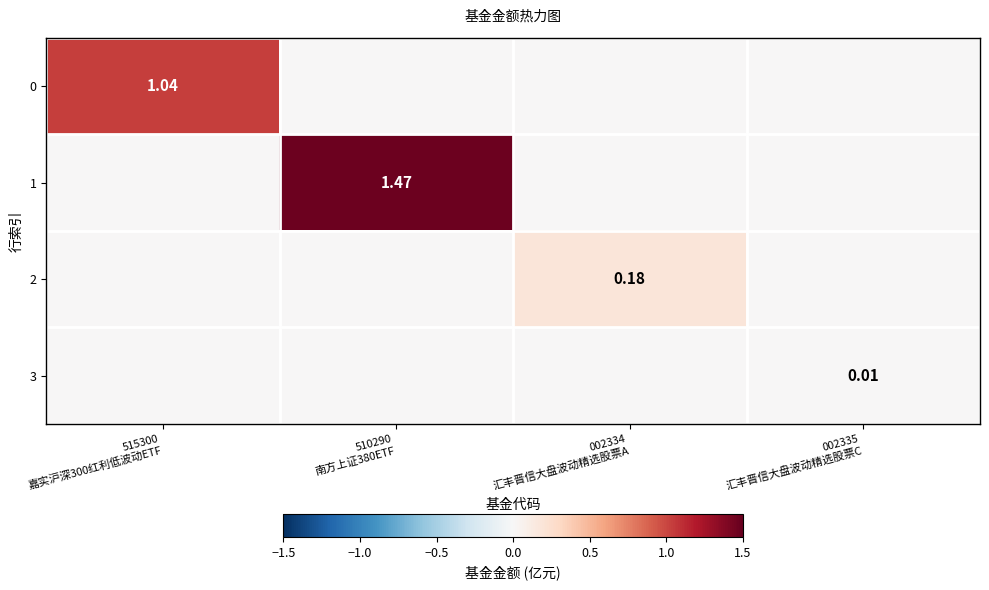

Which series has the largest total across all categories?

1